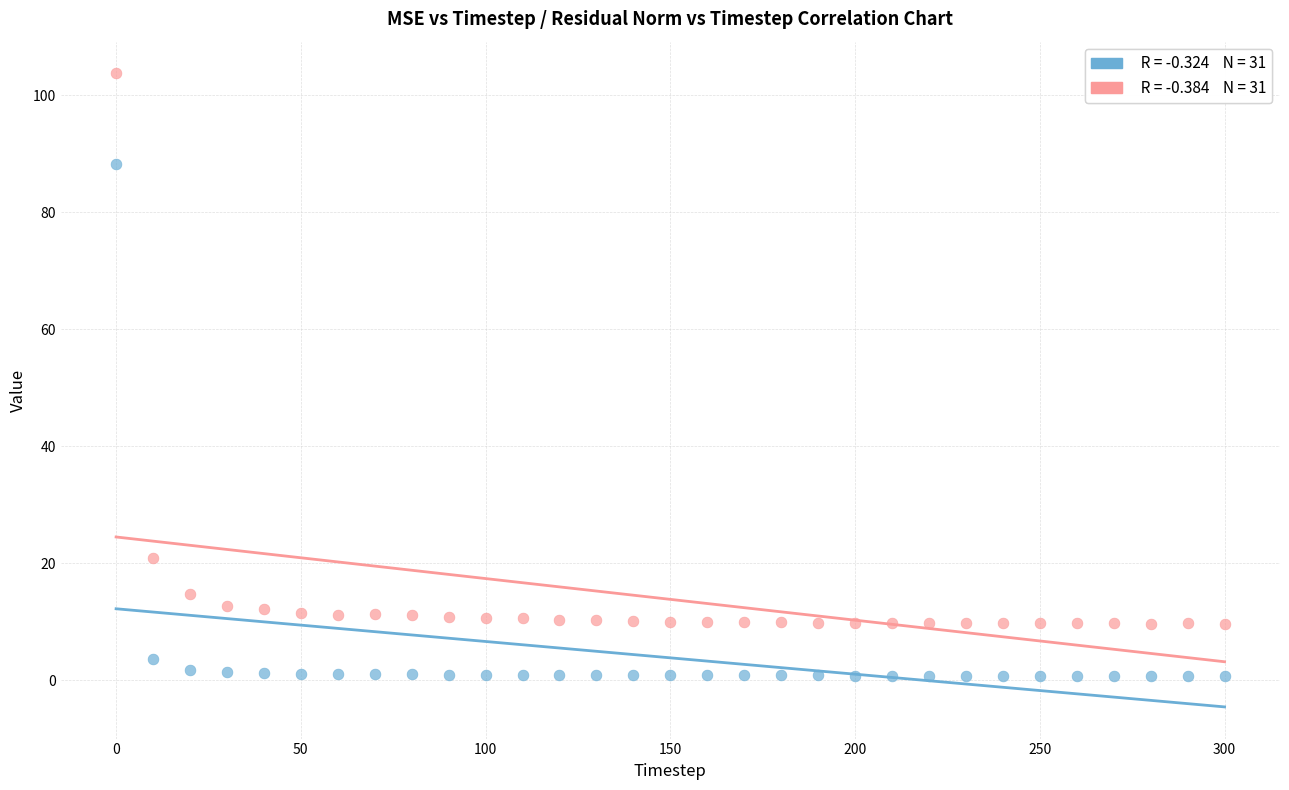

Across all data points, what is the range of X values (max minus min)?

300.0